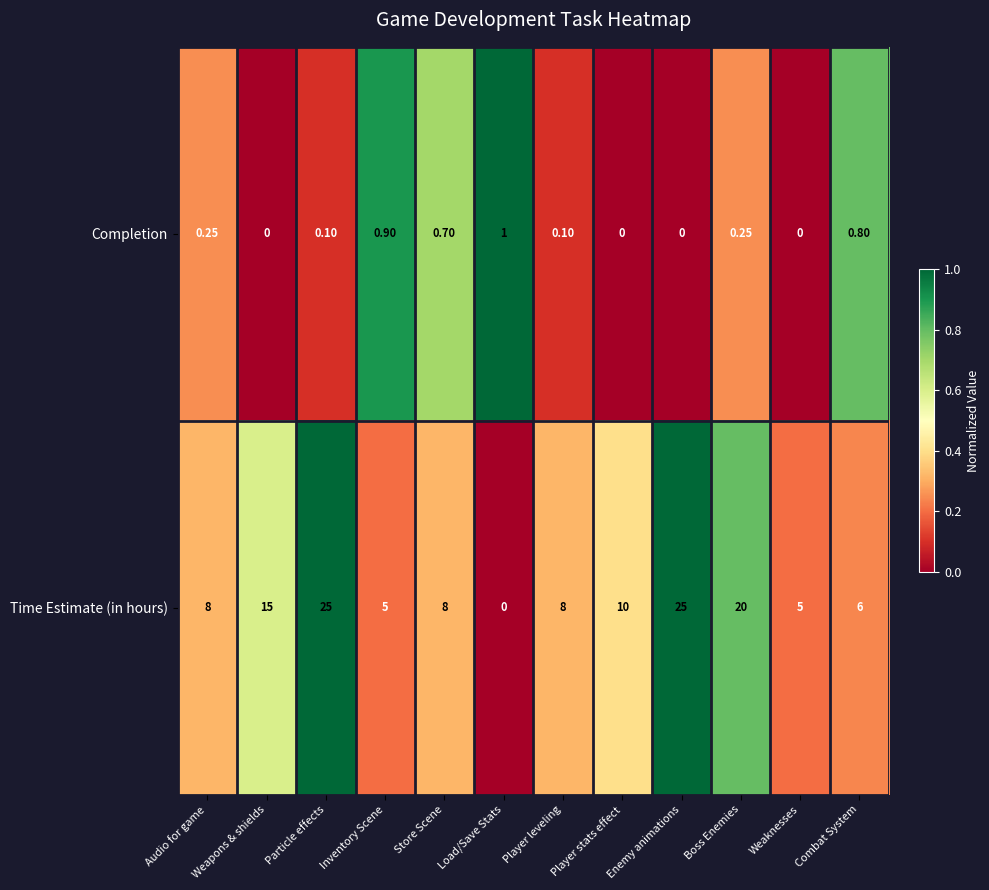

Is the value of Time Estimate (in hours) at Weapons & shields greater than the value of Completion at Weaknesses?

Yes